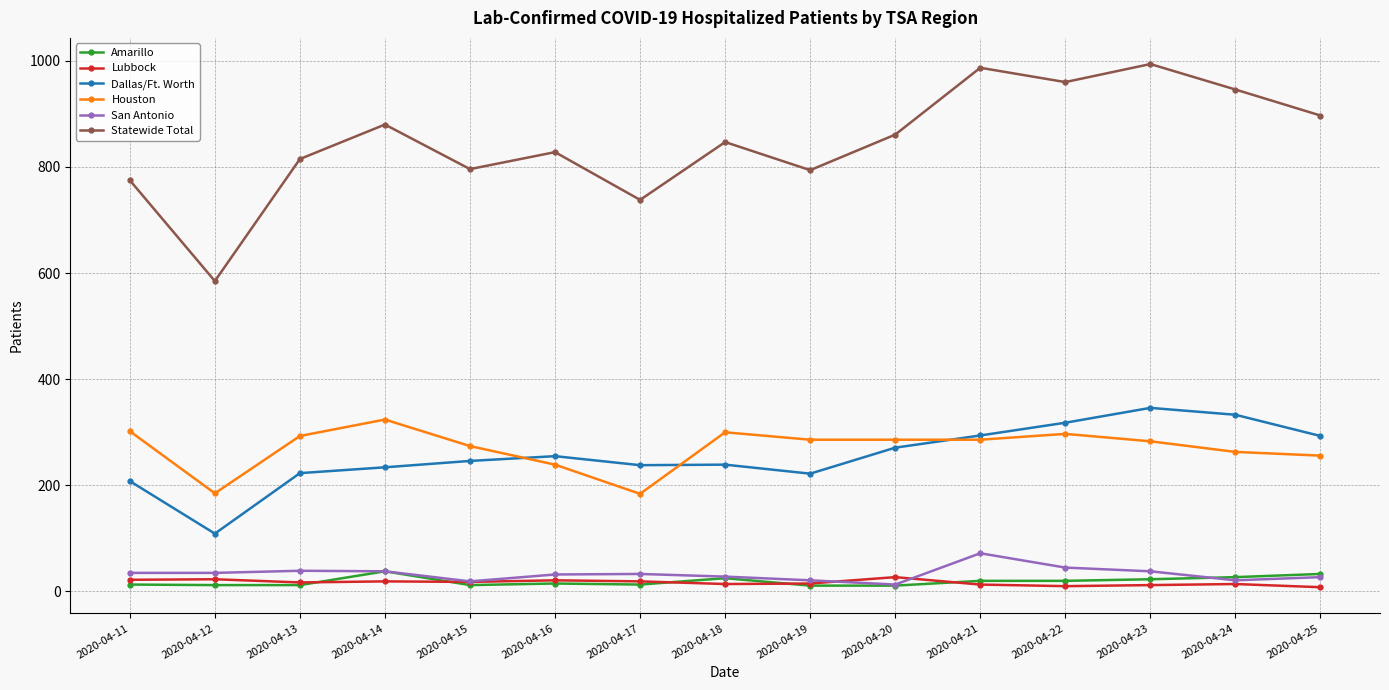

What is the maximum value for San Antonio?

72